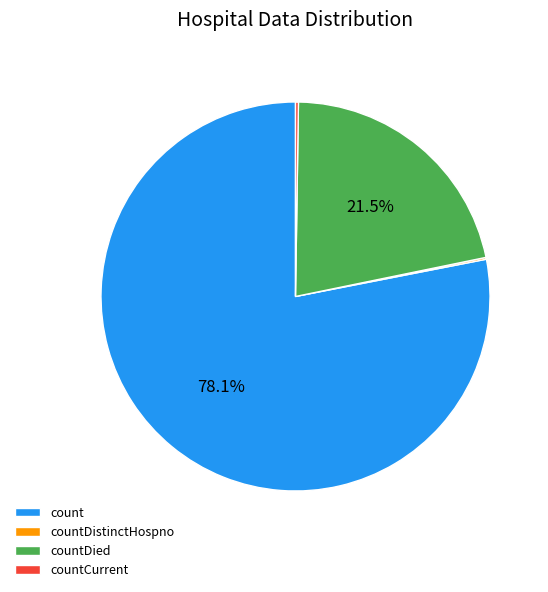

What percentage do count and countDied together represent?

99.6%